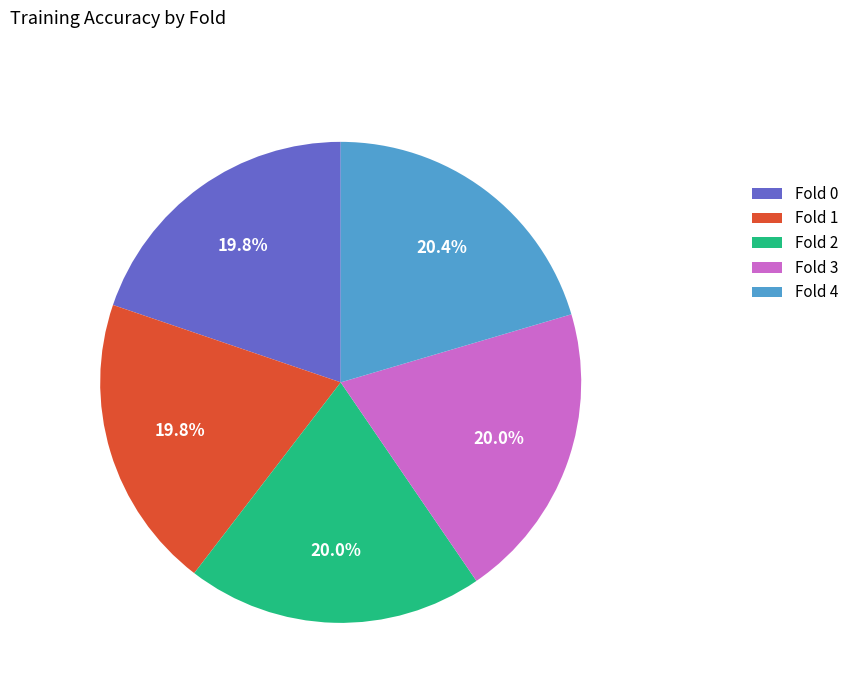

How many slices are in this pie chart?

5